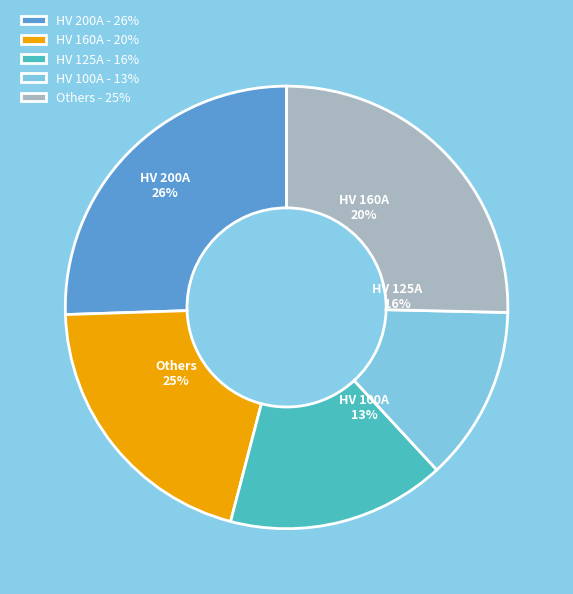

How many segments does this pie chart have?

5